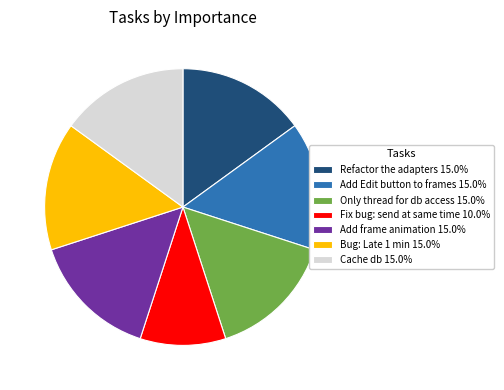

Combined, do Fix bug: send at same time and Refactor the adapters account for over 50%?

No